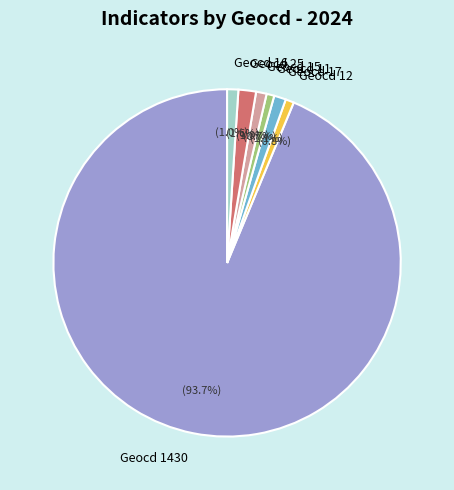

How much of the chart is everything except Geocd 11?

99.3%